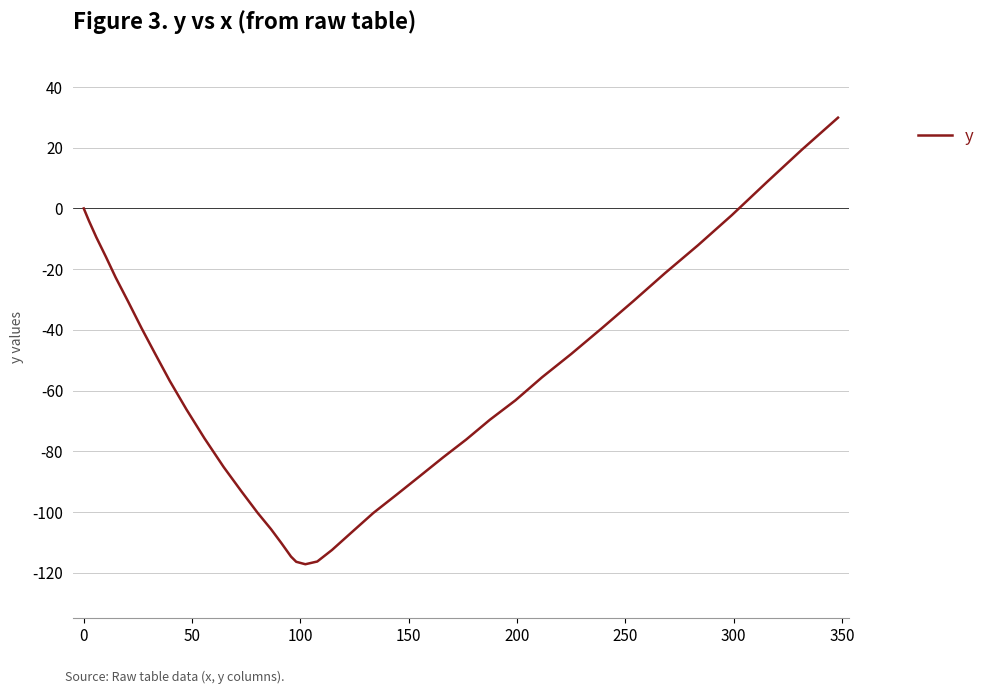

Count the number of categories in the chart.

40